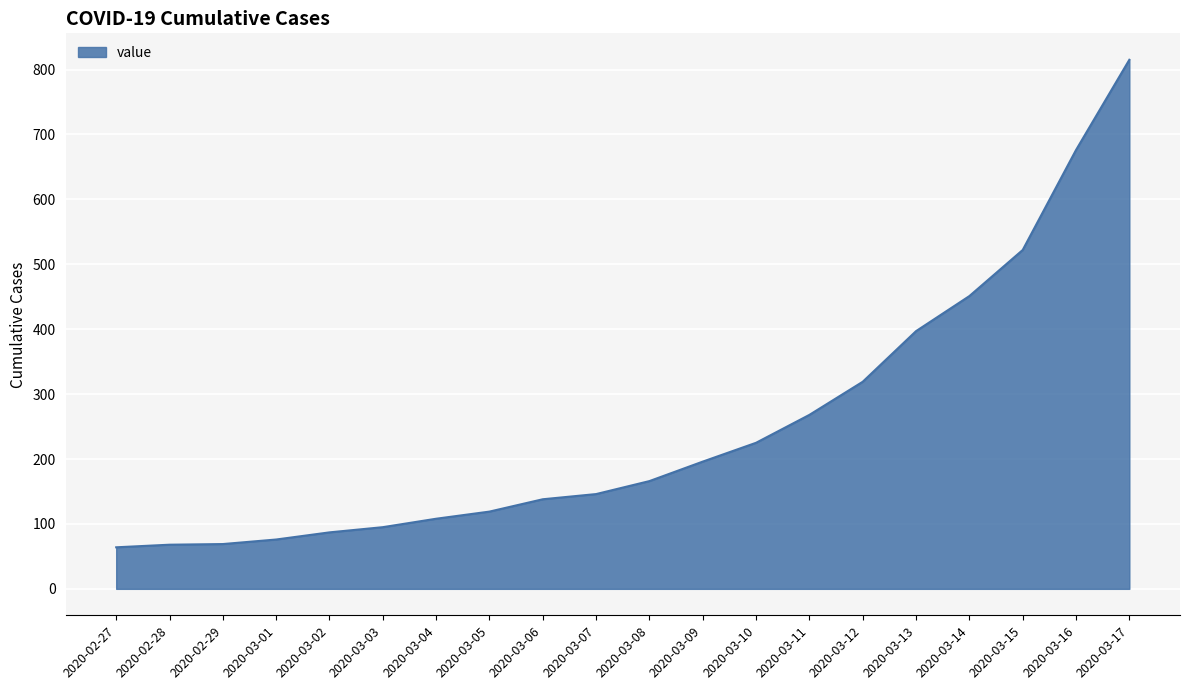

What is the average value?

250